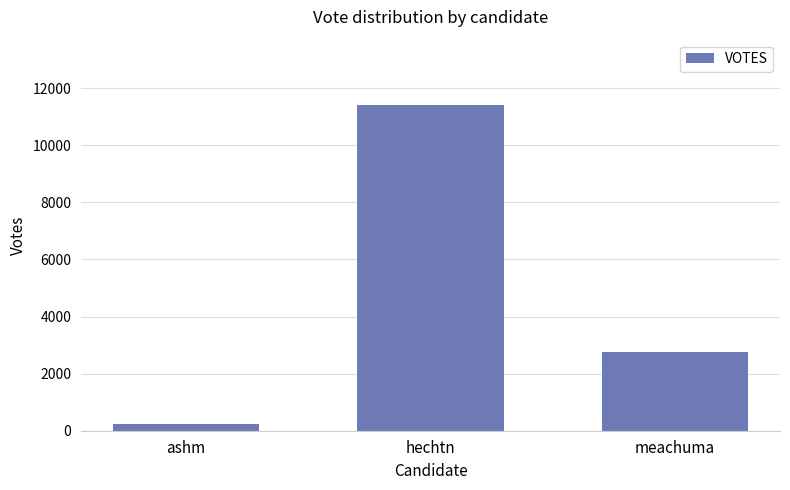

True or false: the data shows 11413 at hechtn.

True